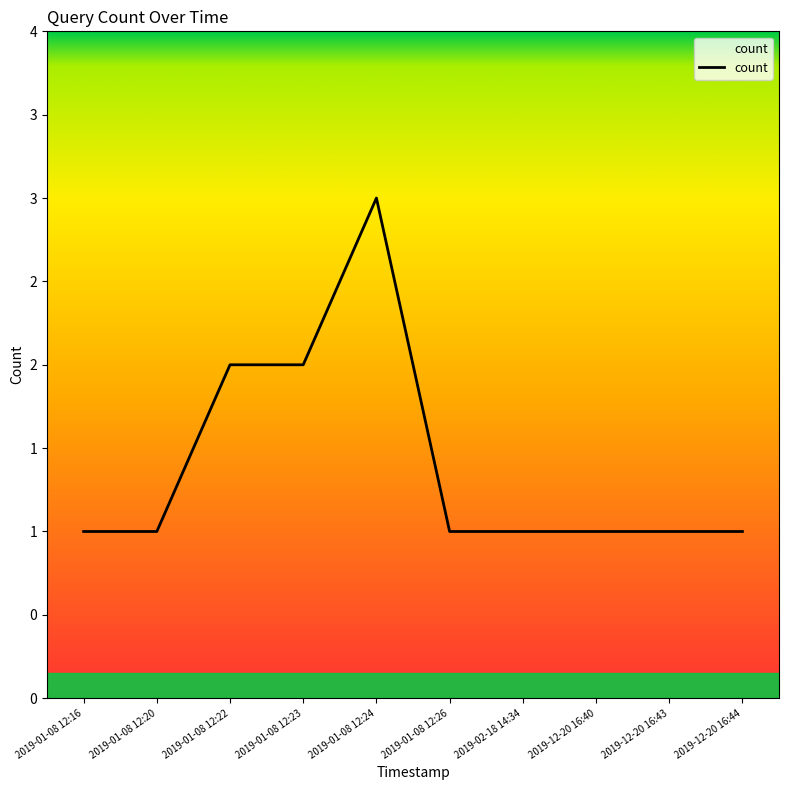

The value at 2019-01-08 12:22 is 3. True or false?

False